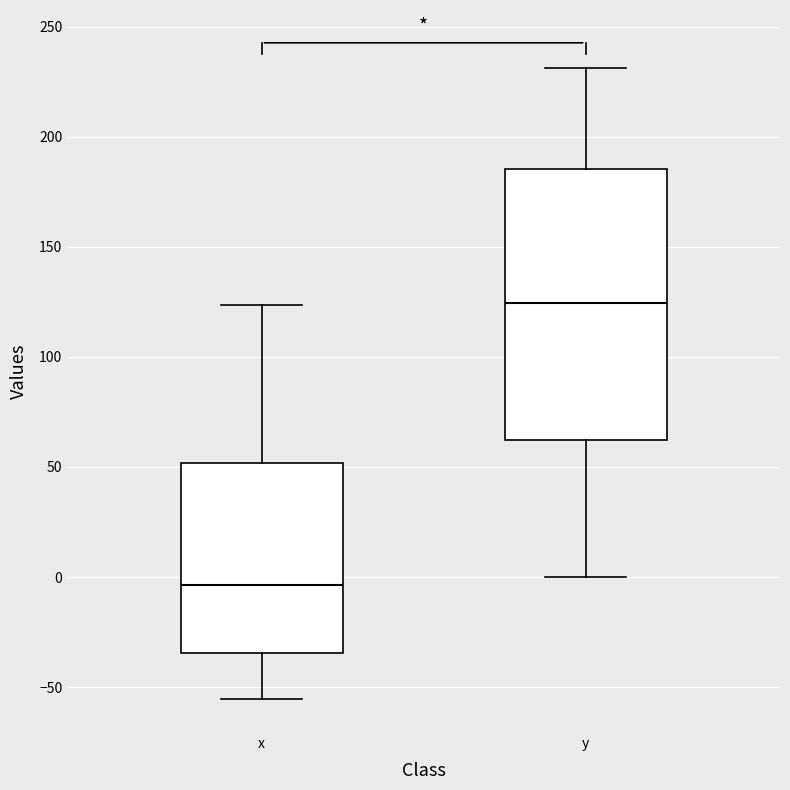

Comparing the boxes themselves (not the whiskers), which one is the tallest?

y